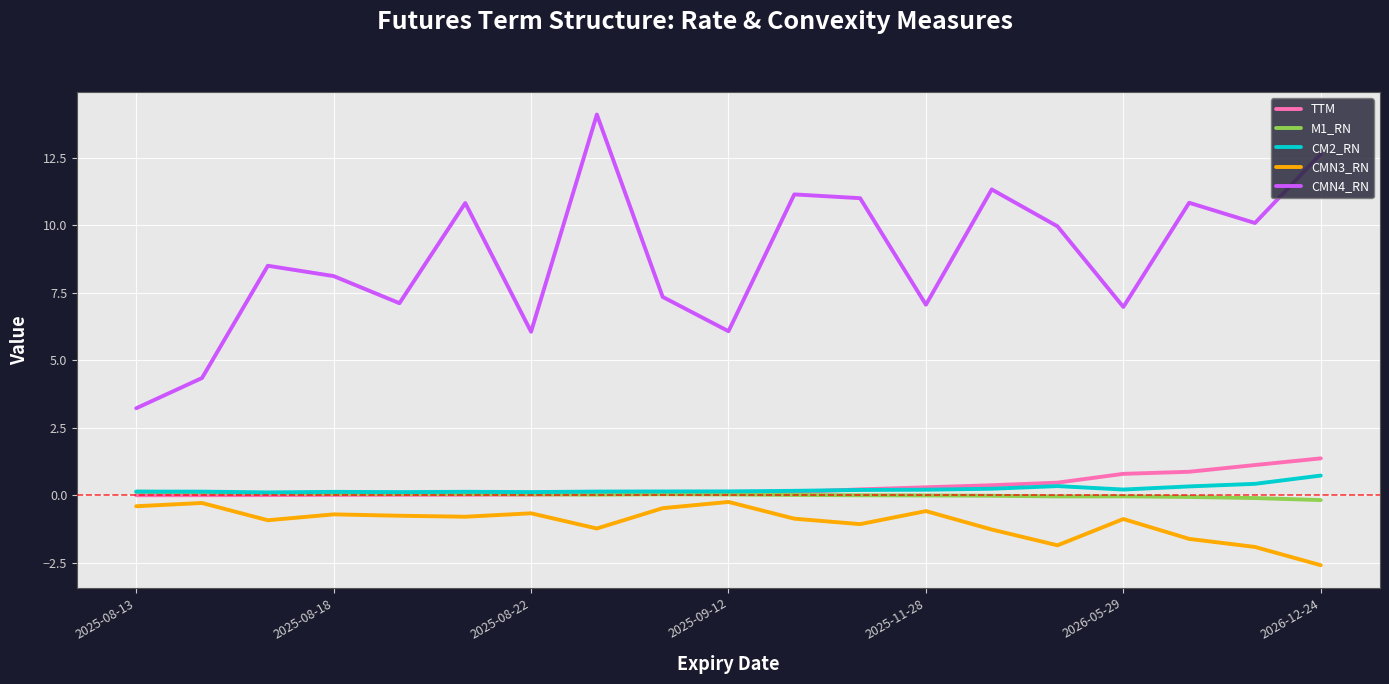

How many interior local peaks does the CMN4_RN series have?

6